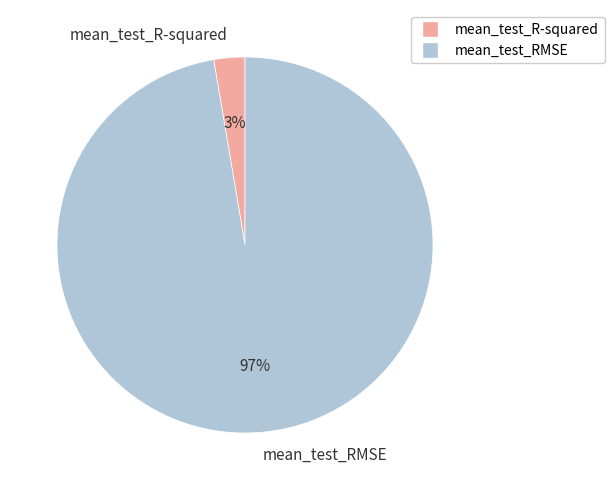

True or false: mean_test_RMSE accounts for 97% of the total.

True